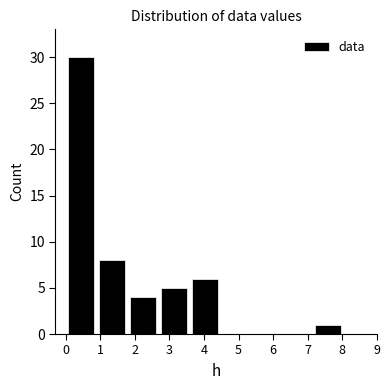

Which range on the x-axis has the tallest bar?

0.0 to 0.9